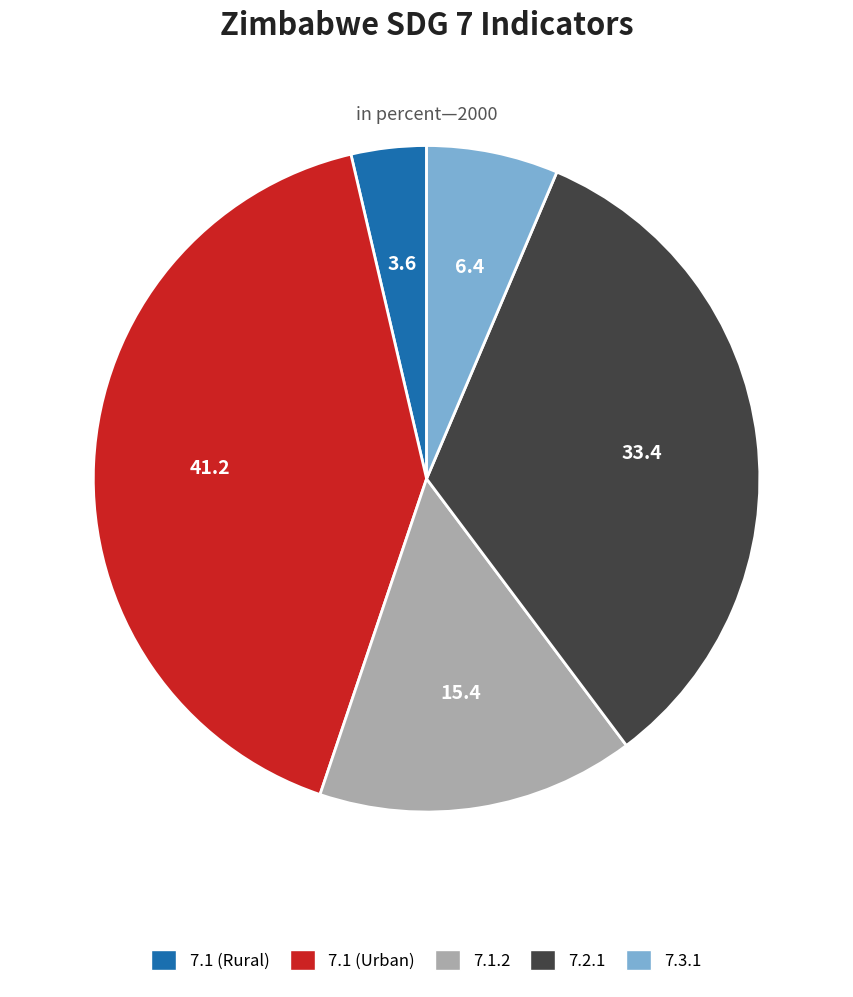

Count the number of slices in the pie.

5